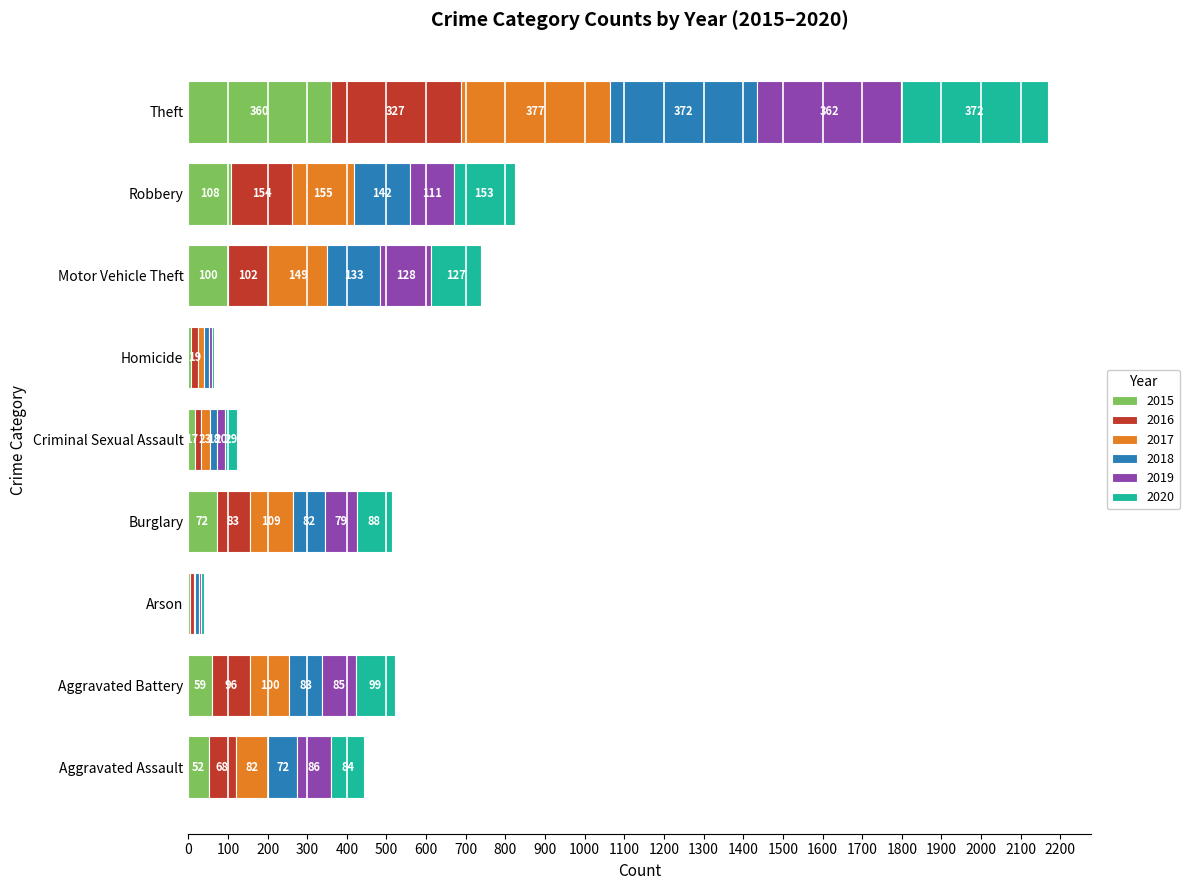

Which category has the highest value in the 2015 series?

Theft